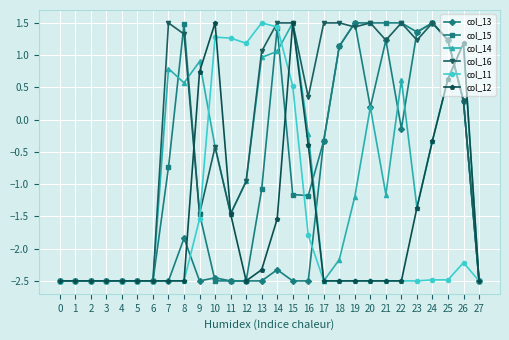

Is the value of col_16 at 5 greater than the value of col_15 at 25?

No